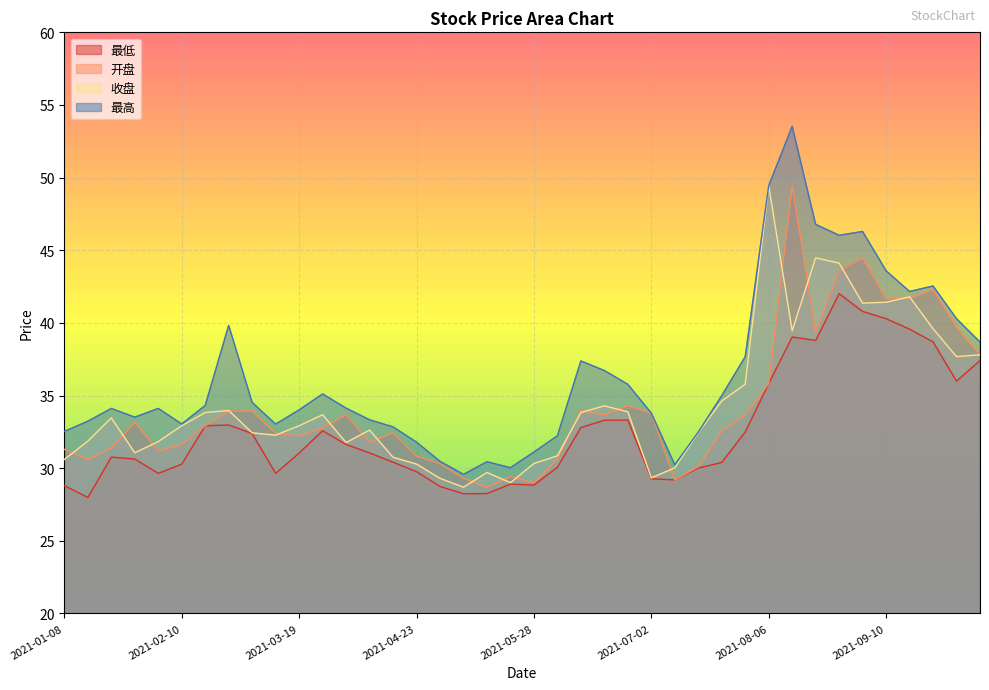

At 2021-05-07, list the series in order from largest to smallest.

最高, 开盘, 收盘, 最低